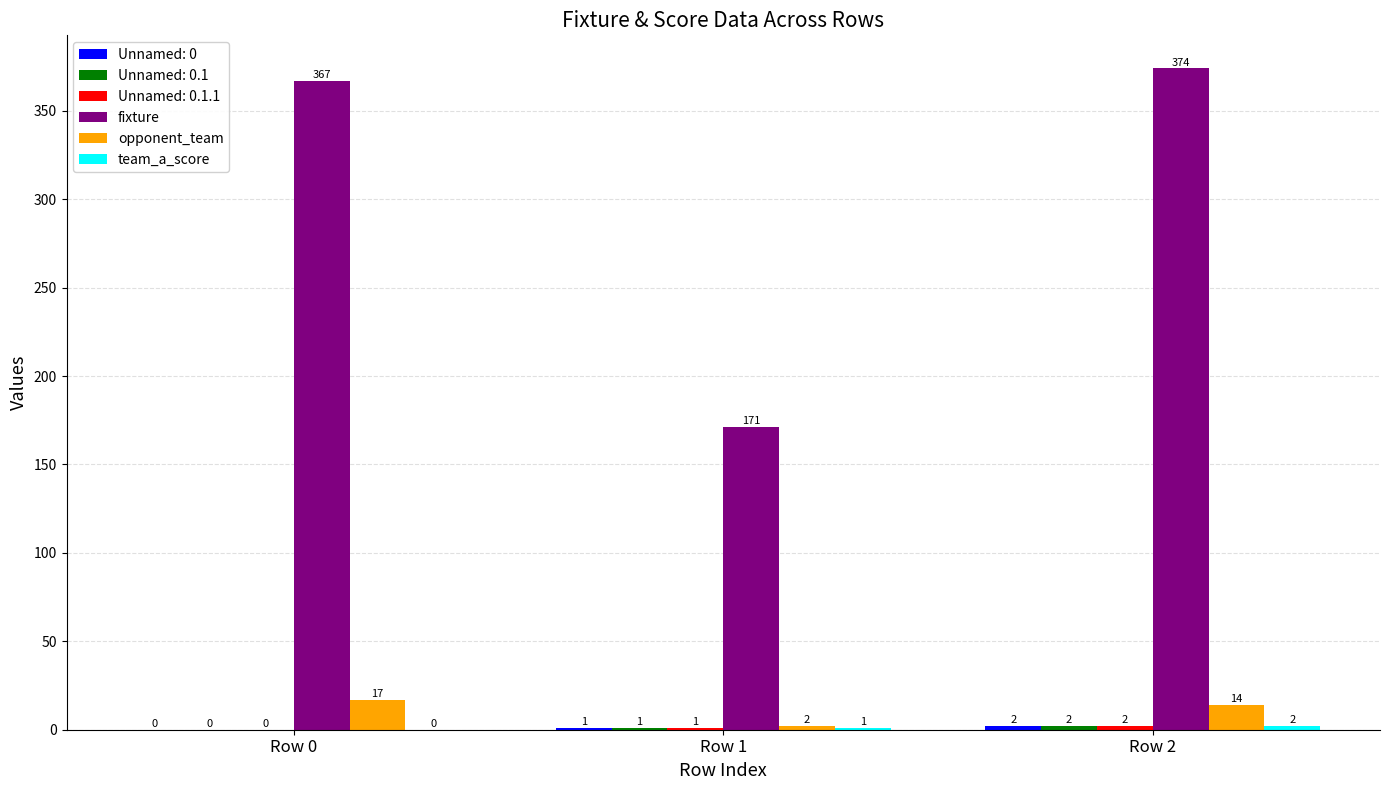

The value of fixture at Row 0 is 584. True or false?

False